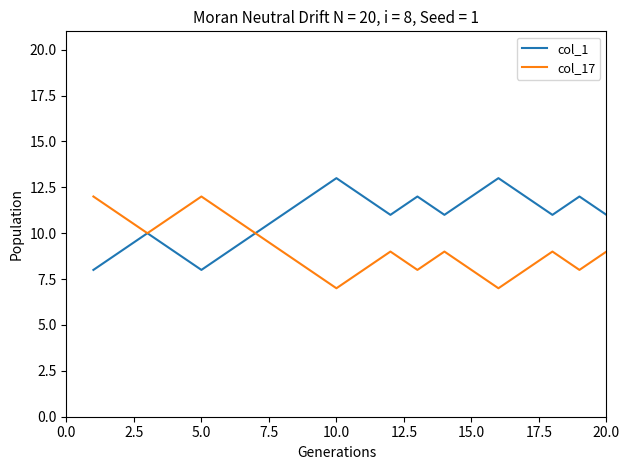

Rank the series by their average value, from highest to lowest.

col_1, col_17